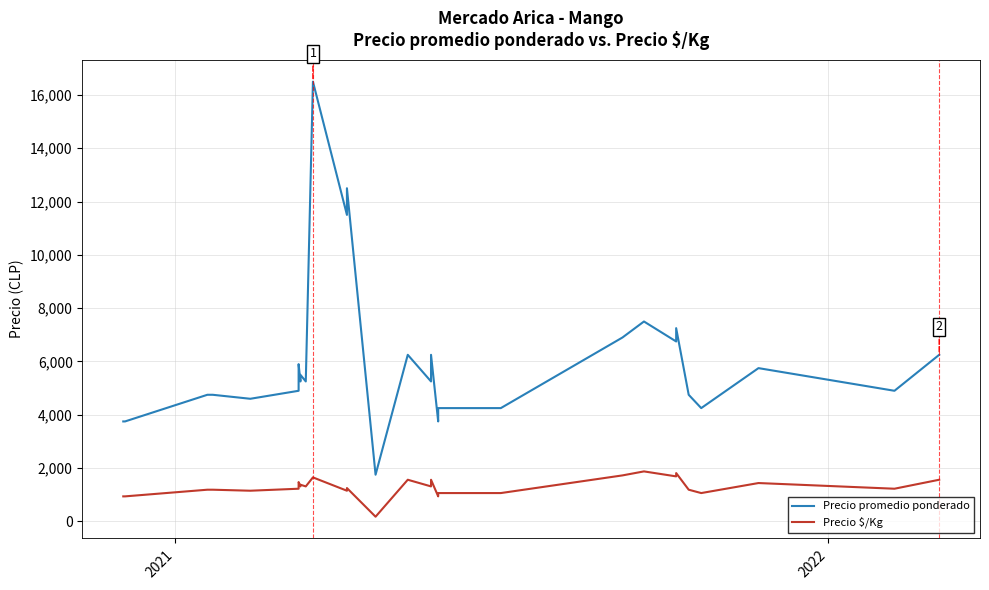

What is the smallest value displayed?

175